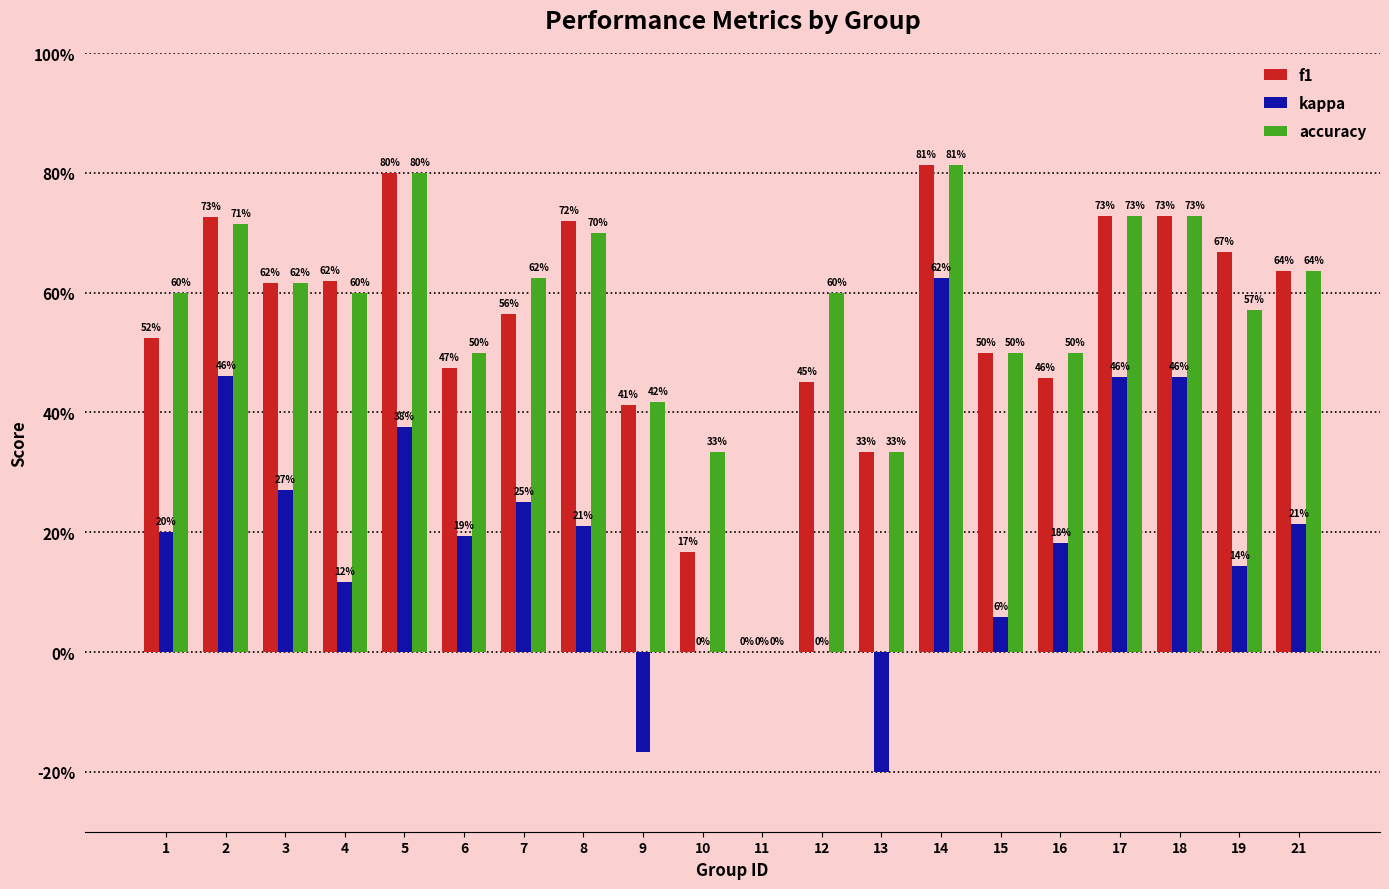

Which series has the largest range (max minus min)?

kappa